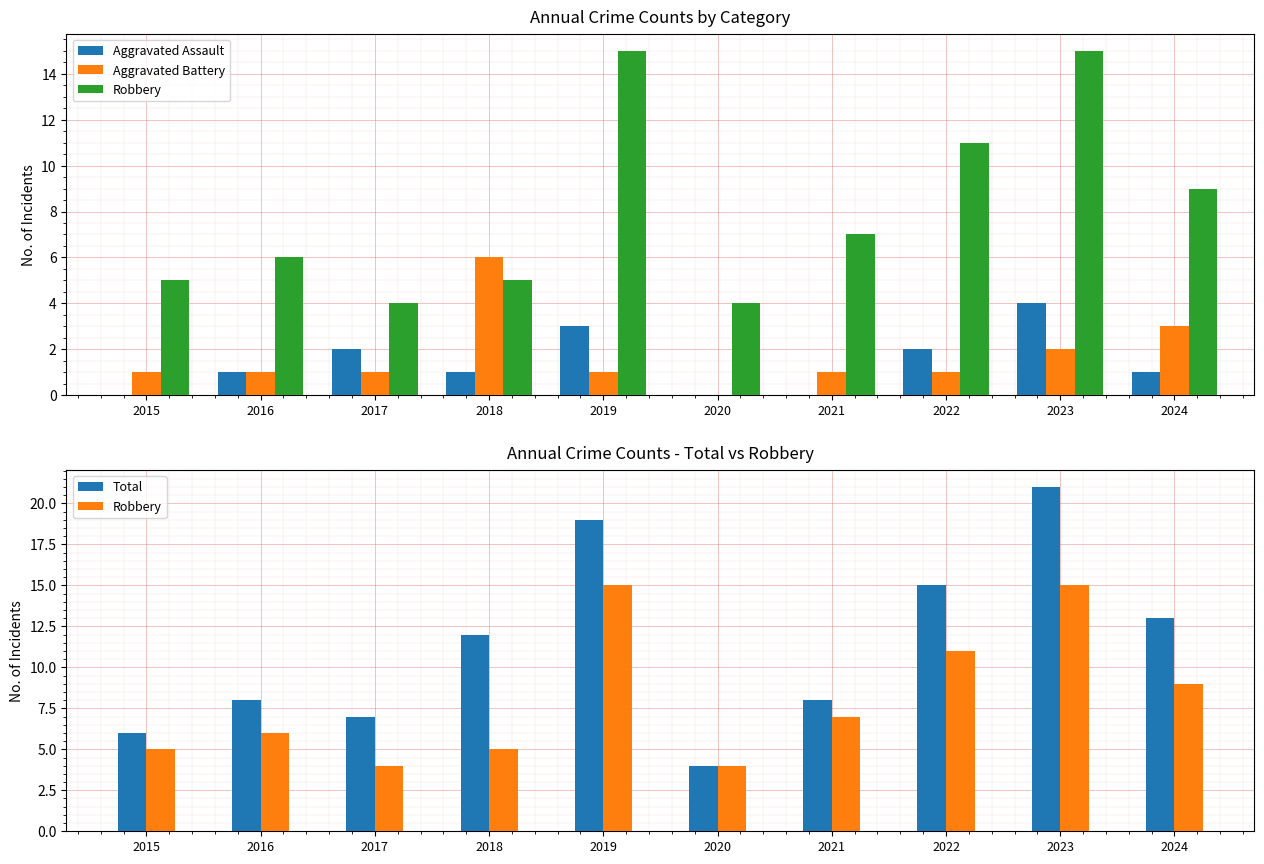

True or false: Robbery has a value of 7 at 2021.

True